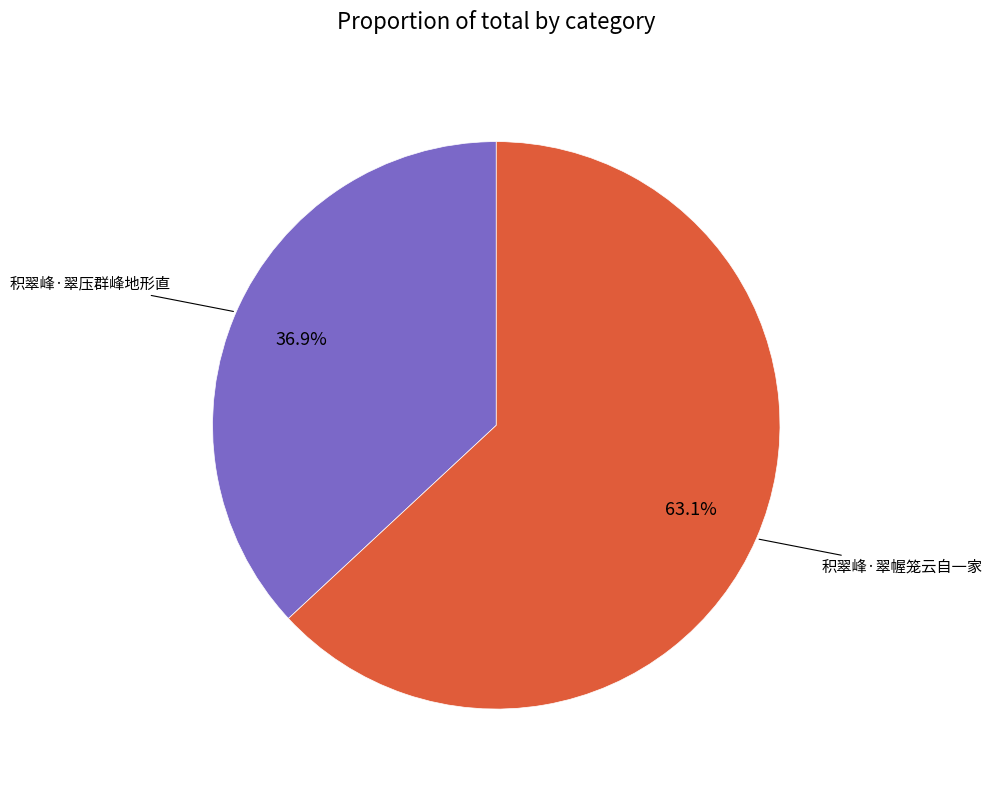

Is the sum of 积翠峰·翠压群峰地形直 and 积翠峰·翠幄笼云自一家 greater than half?

Yes